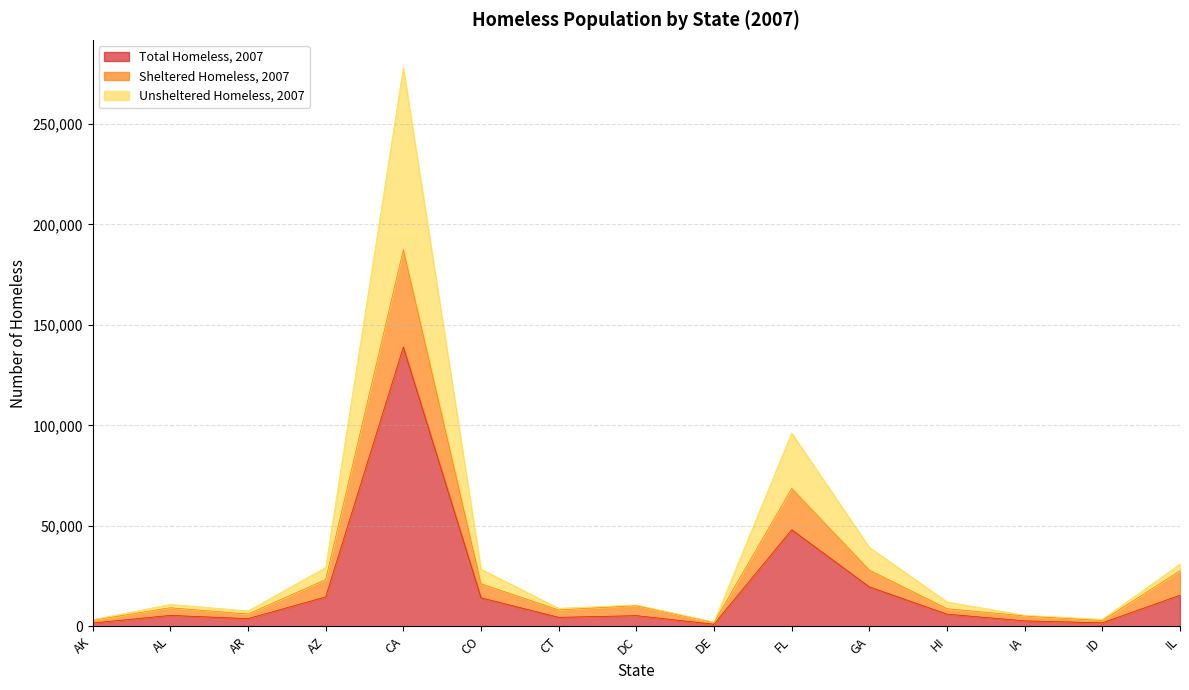

How many lines are shown in the chart?

3